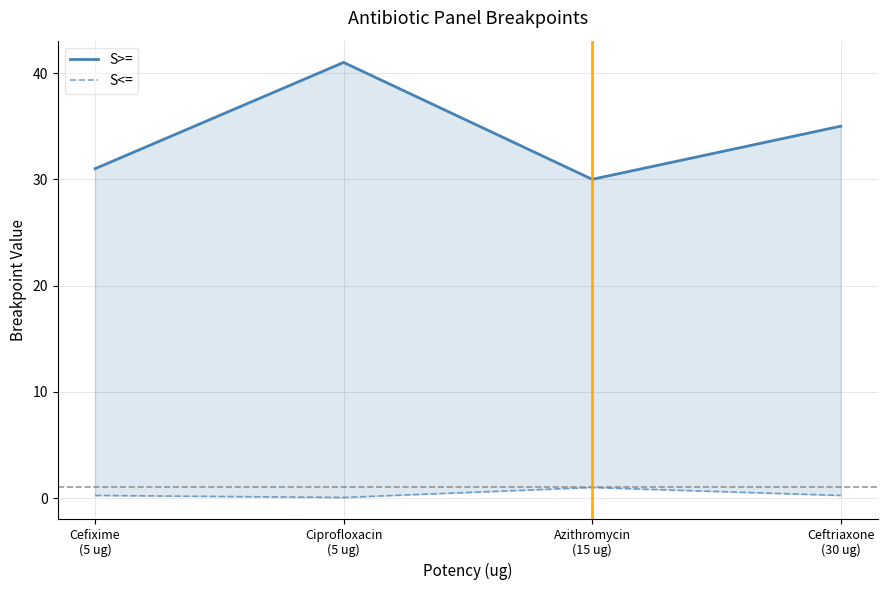

At which label is S>= closest to 35?

Ceftriaxone
(30 ug)